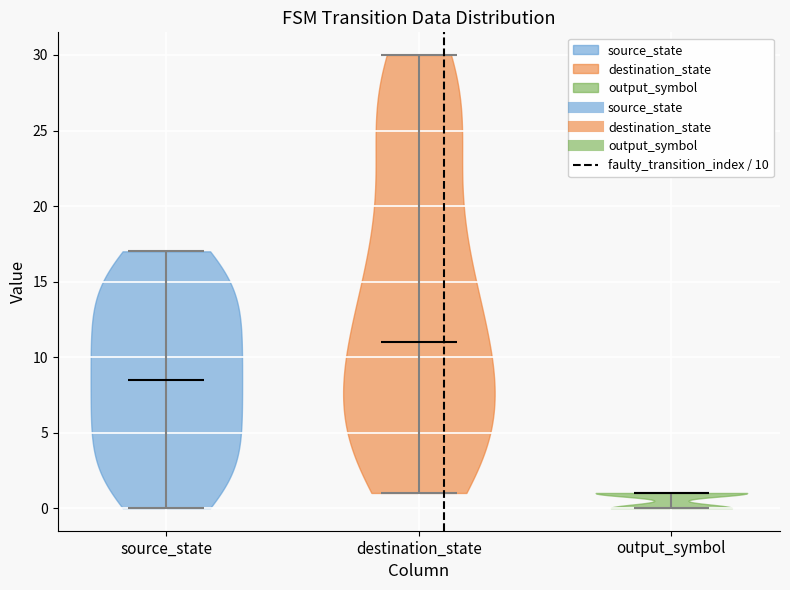

Reading left to right, read every violin against the y-axis: where its median line is, and the lowest and highest points it reaches. The values are not printed on the chart, so give them approximately, as read against the axis.

source_state: median line 8.5, lowest point 0.0, highest point 17.0
destination_state: median line 11.0, lowest point 1.0, highest point 30.0
output_symbol: median line 1.0, lowest point 0.0, highest point 1.0